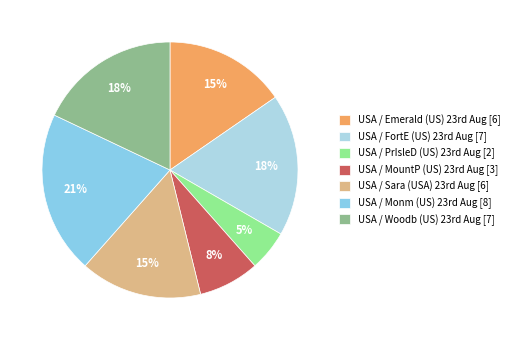

Count the number of slices in the pie.

7